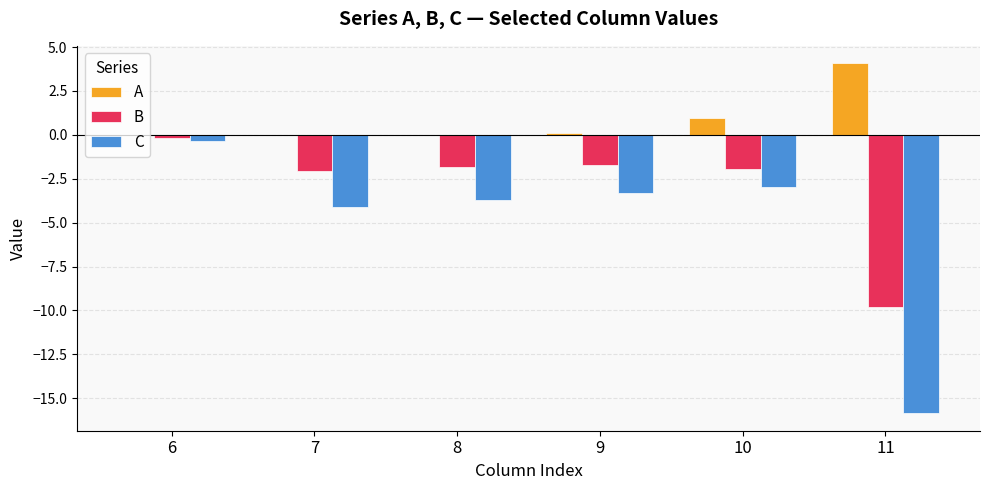

What is the sum of the C values at 11 and 10?

-18.8